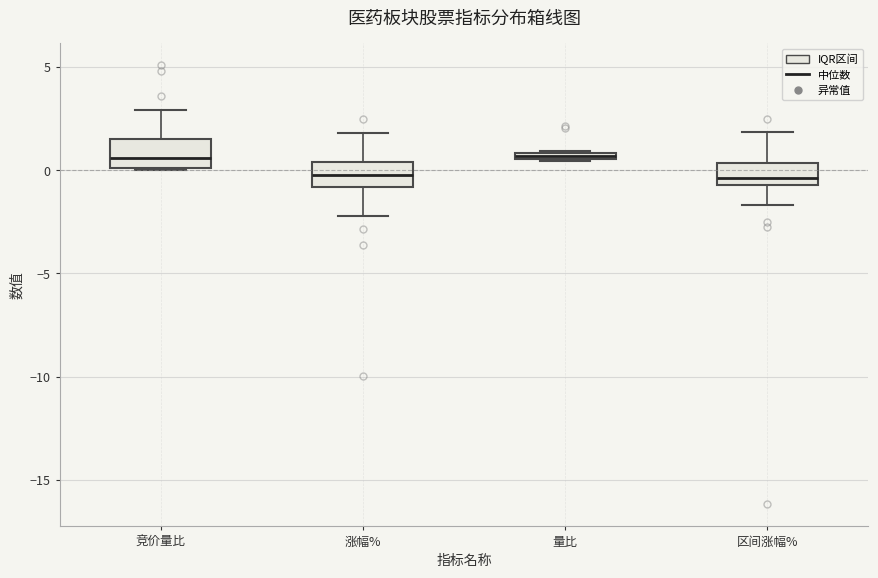

Where is the lower edge of the box for 量比 on the y-axis? The values are not printed on the chart, so give them approximately, as read against the axis.

0.5